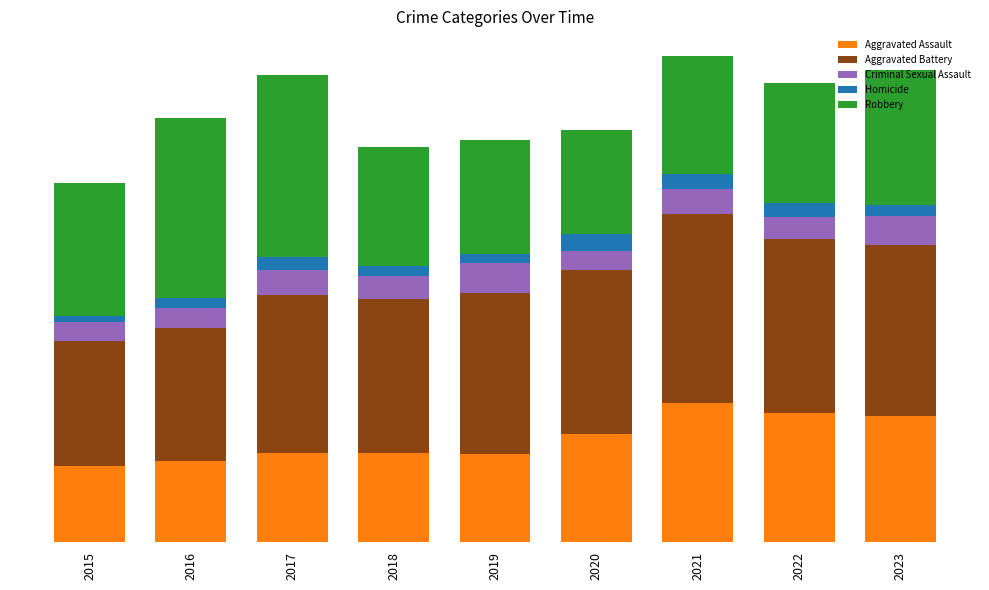

Which has a higher value, 2019 or 2020?

2020